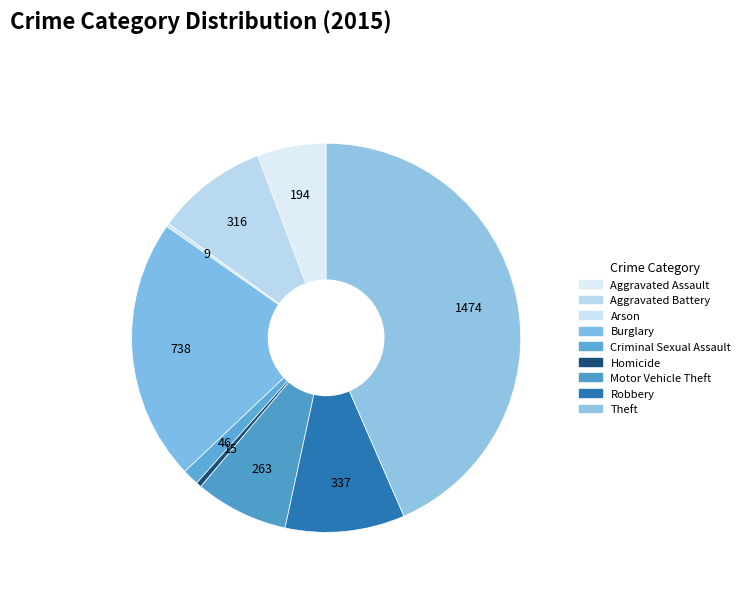

What percentage is NOT represented by Theft?

56.5%